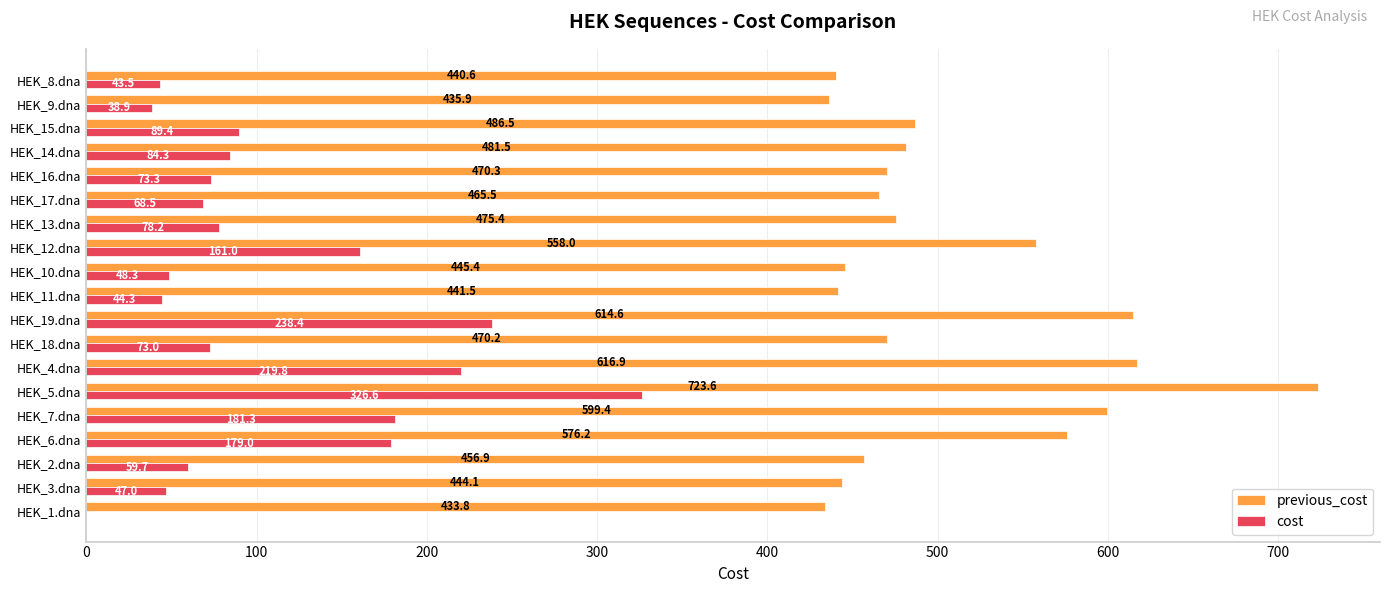

Read the cost value at HEK_15.dna.

89.4